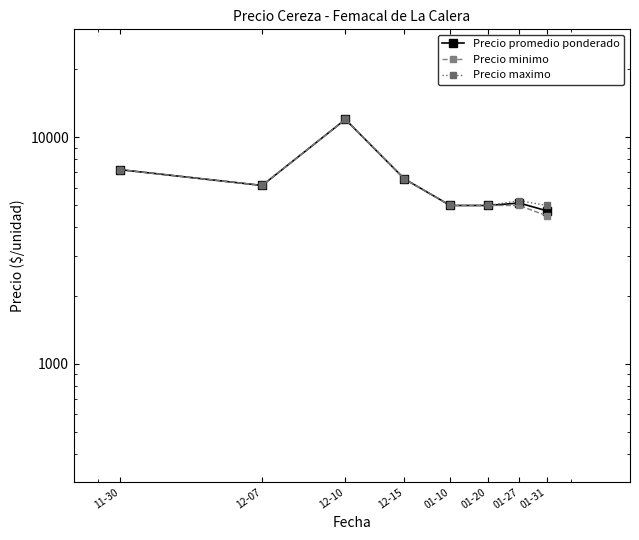

What is the average value of the Precio minimo series?

6422.3